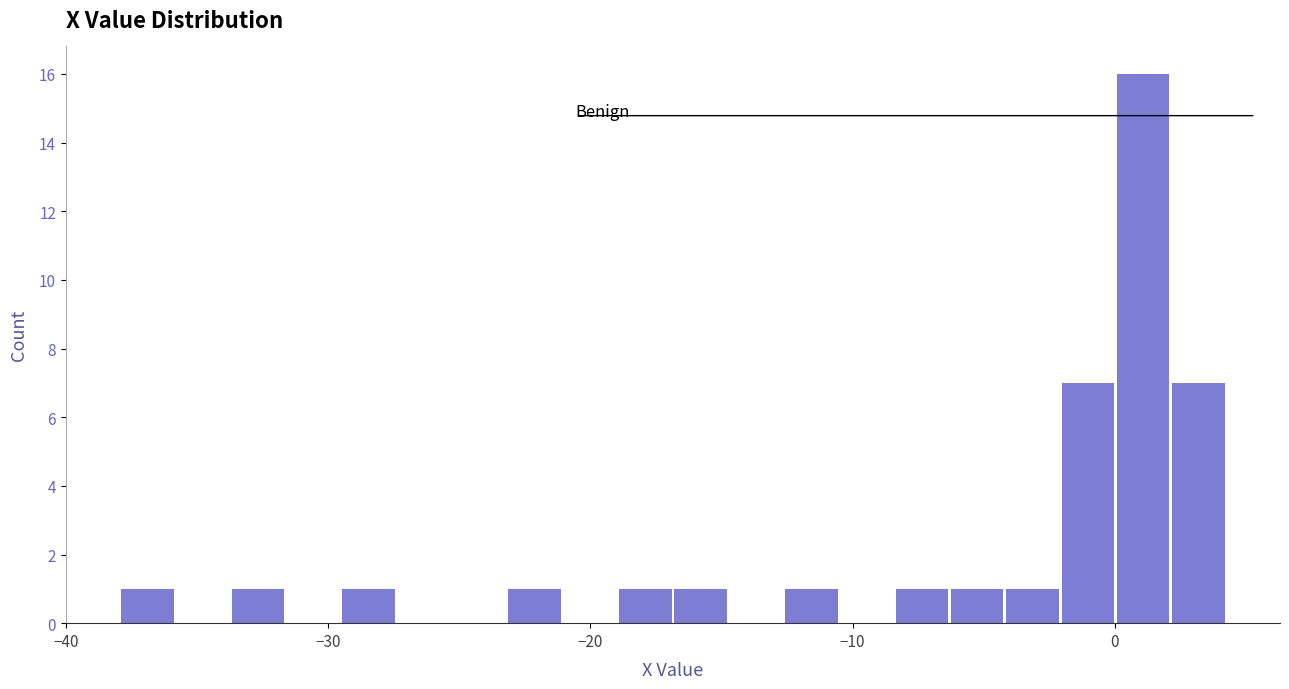

Read against the x-axis, roughly where is the centre of the tallest bar?

1